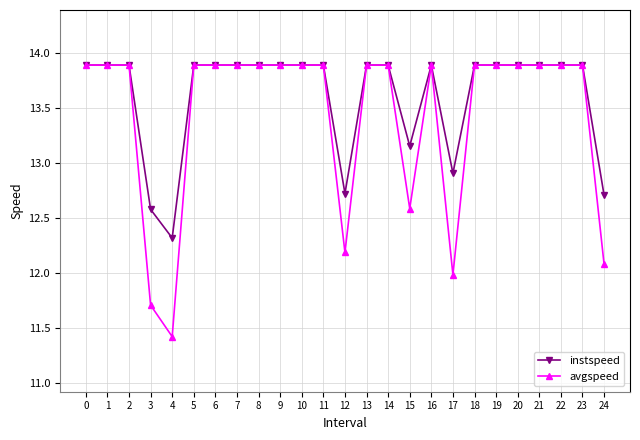

List the series in order of their overall mean, lowest first.

avgspeed, instspeed